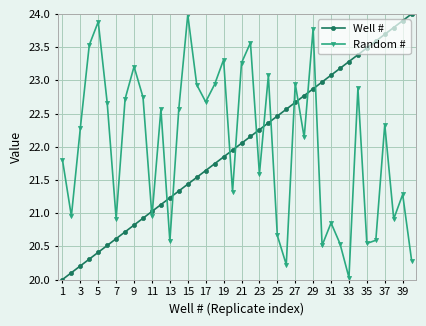

What is the highest value of the Well # series?

24.0